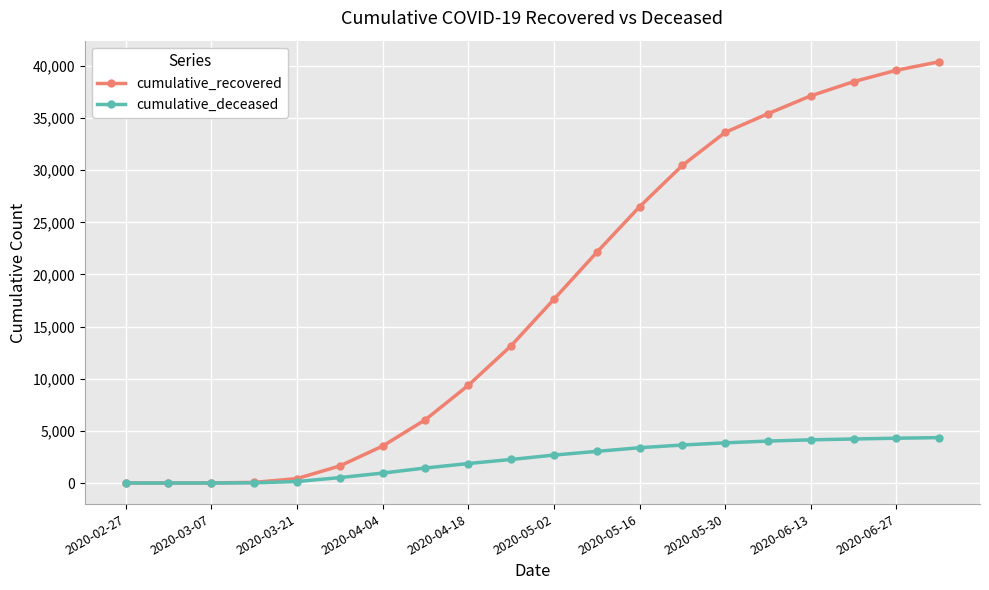

List the series in order of their overall mean, highest first.

cumulative_recovered, cumulative_deceased